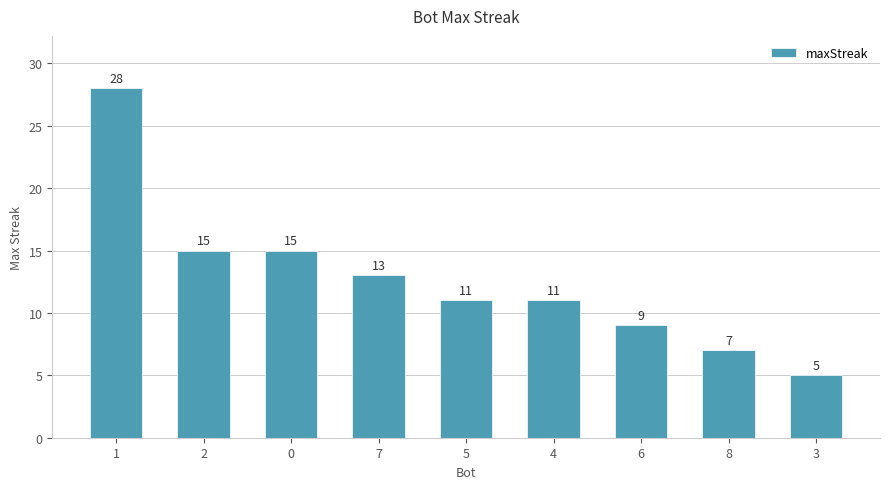

How many distinct data groups are displayed?

1